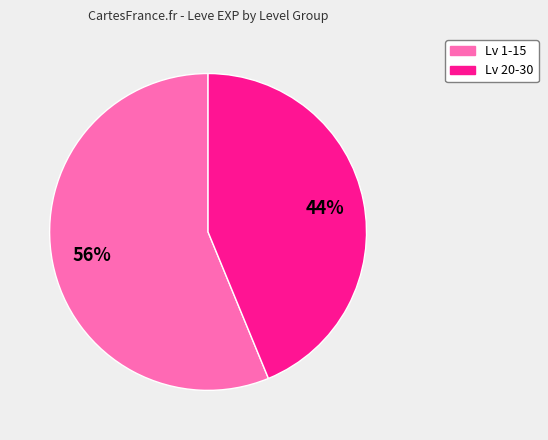

To the nearest percent, what is the difference between the largest and smallest slice percentages?

12%